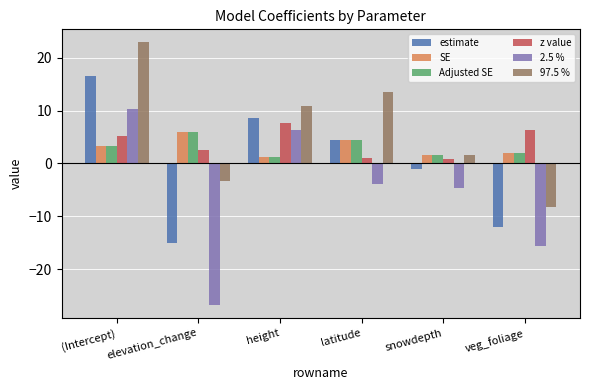

What is the minimum value for Adjusted SE?

1.1